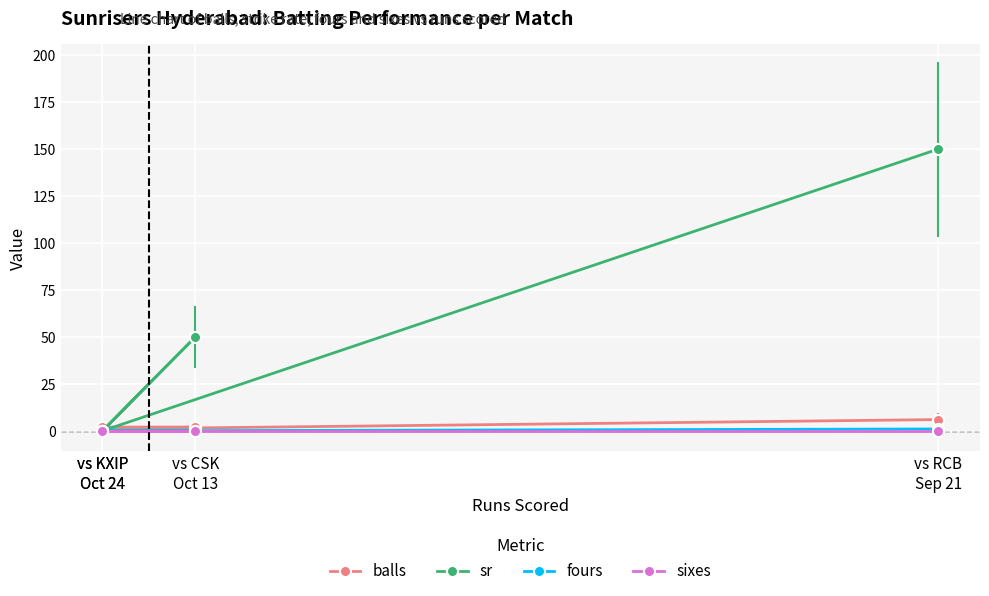

What are all the series names shown in the legend?

balls, sr, fours, sixes